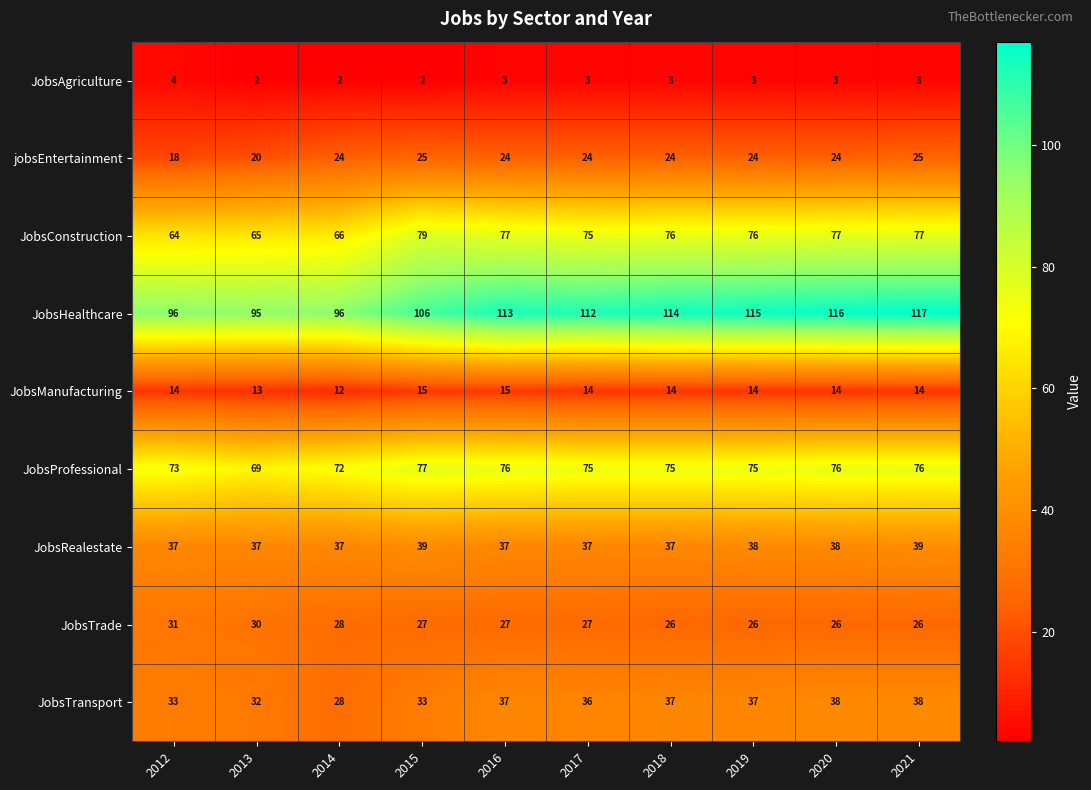

Which series changed the most between 2017 and 2021?

JobsHealthcare